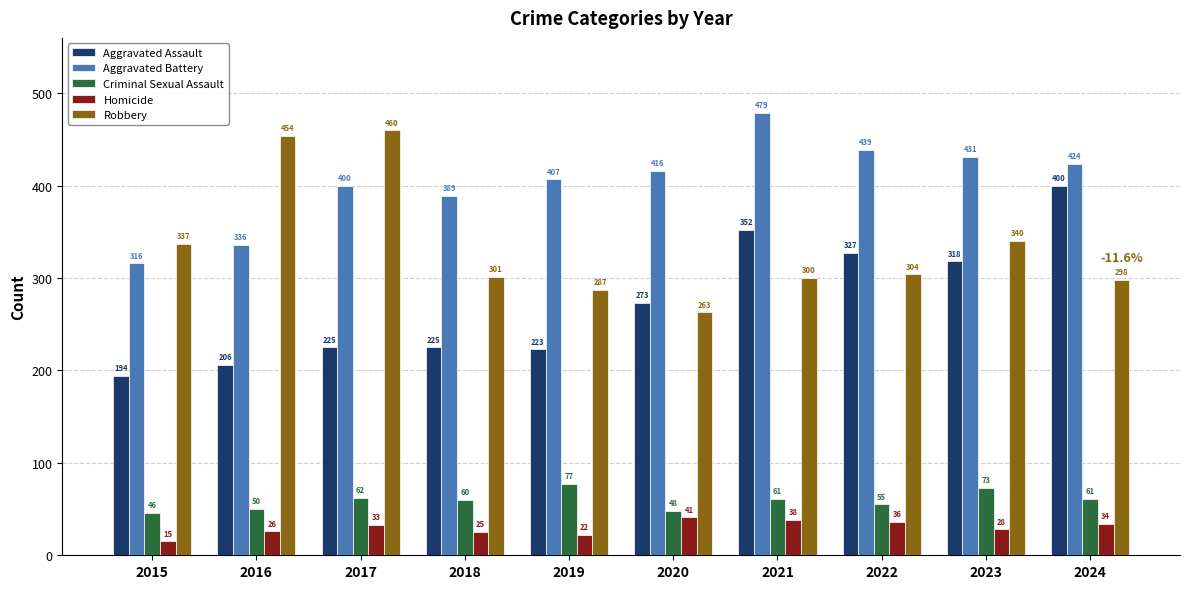

Between 2017 and 2023, which series saw the biggest shift?

Robbery